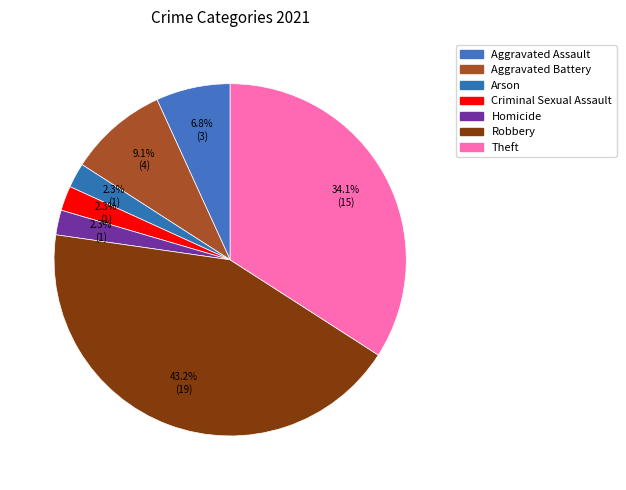

Is there a majority slice in this chart?

No